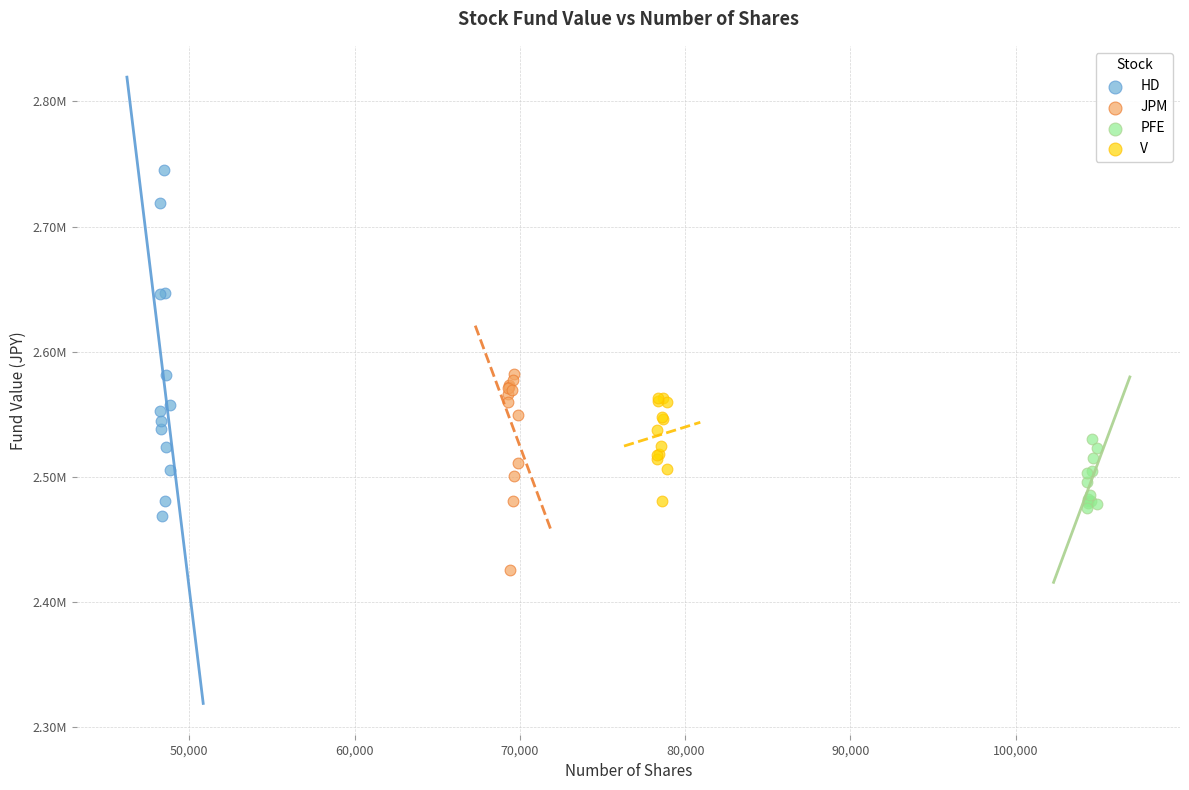

Which series reaches the maximum Y coordinate?

HD